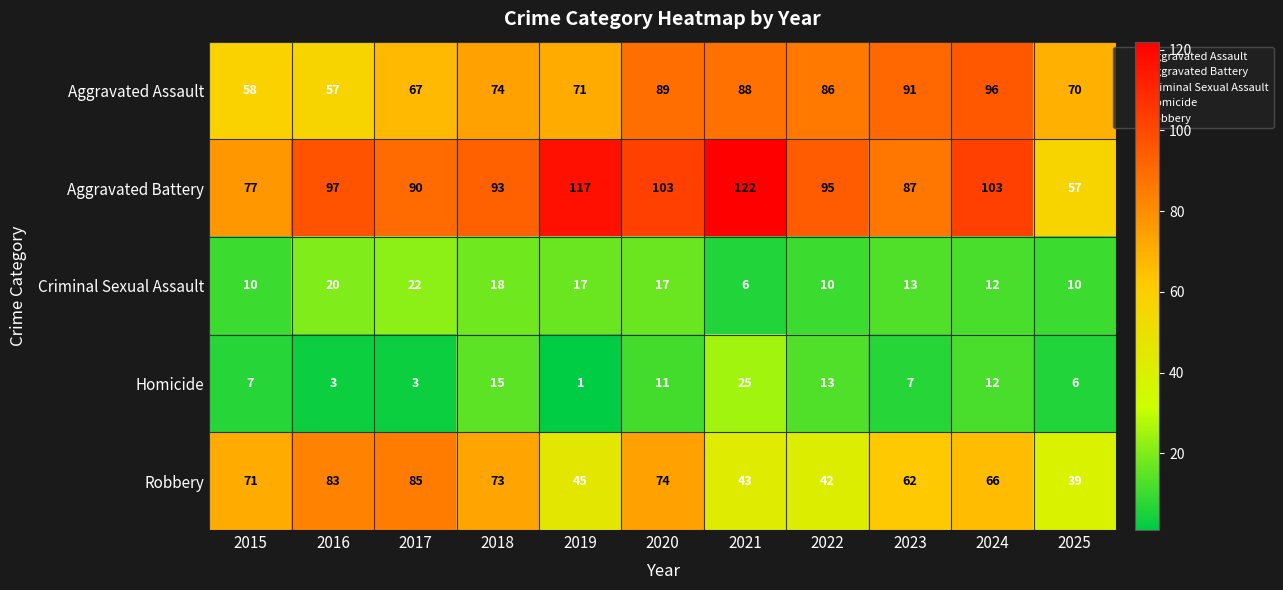

Which series has the widest spread of values?

Aggravated Battery